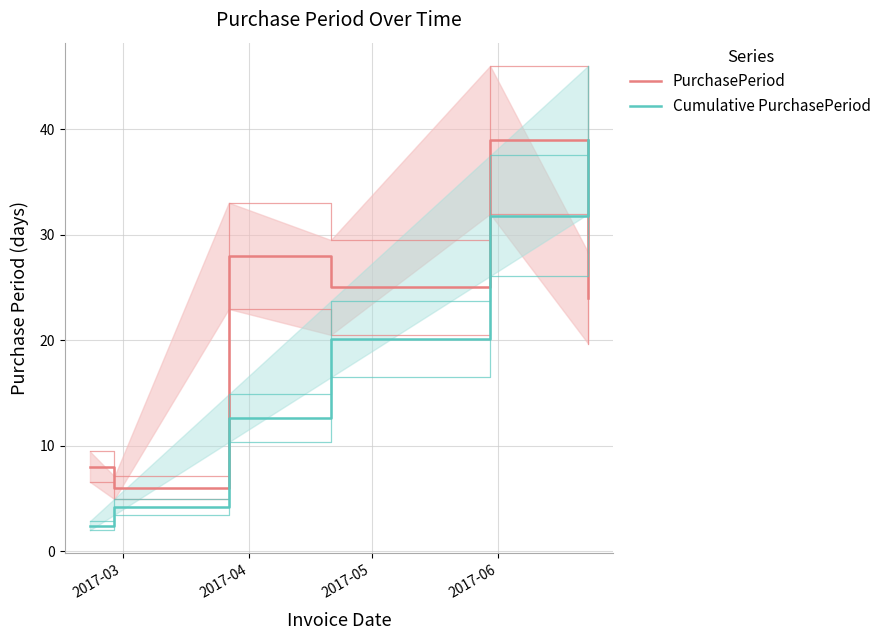

List the series in order of their peak value, highest first.

PurchasePeriod, Cumulative PurchasePeriod